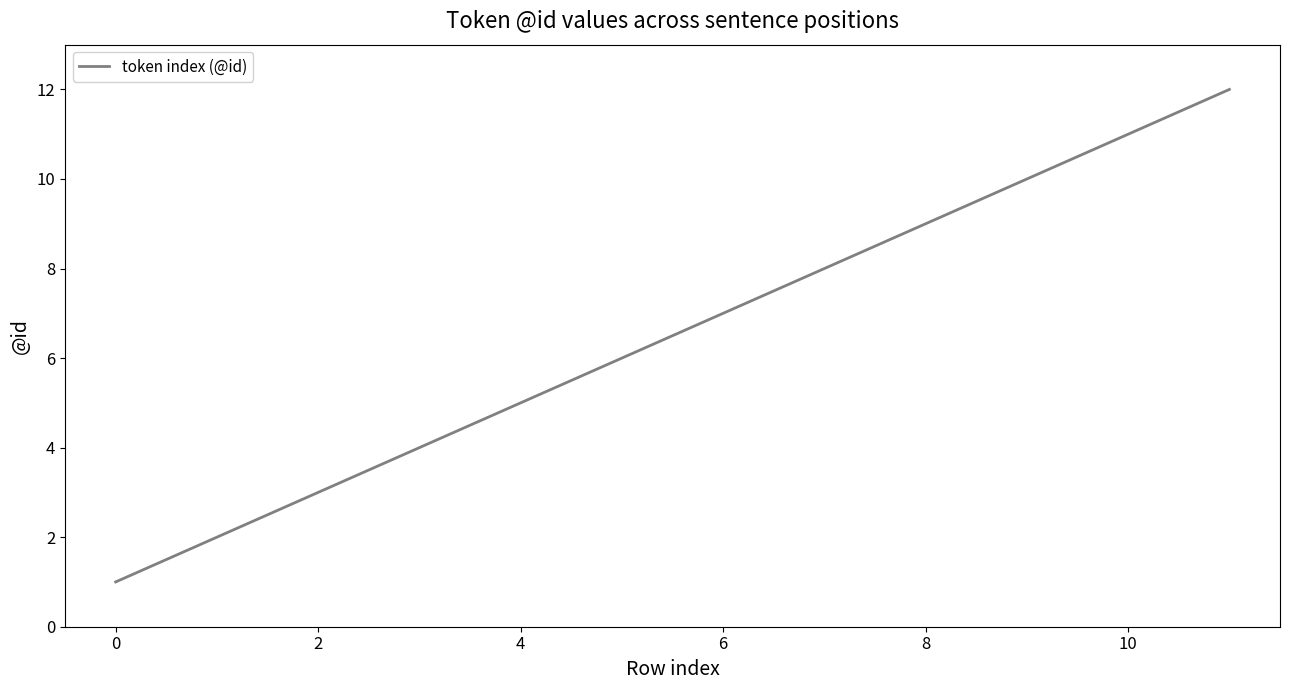

Reading left to right, list all the values displayed in this chart.

1	2	3	4	5	6	7	8	9	10	11	12